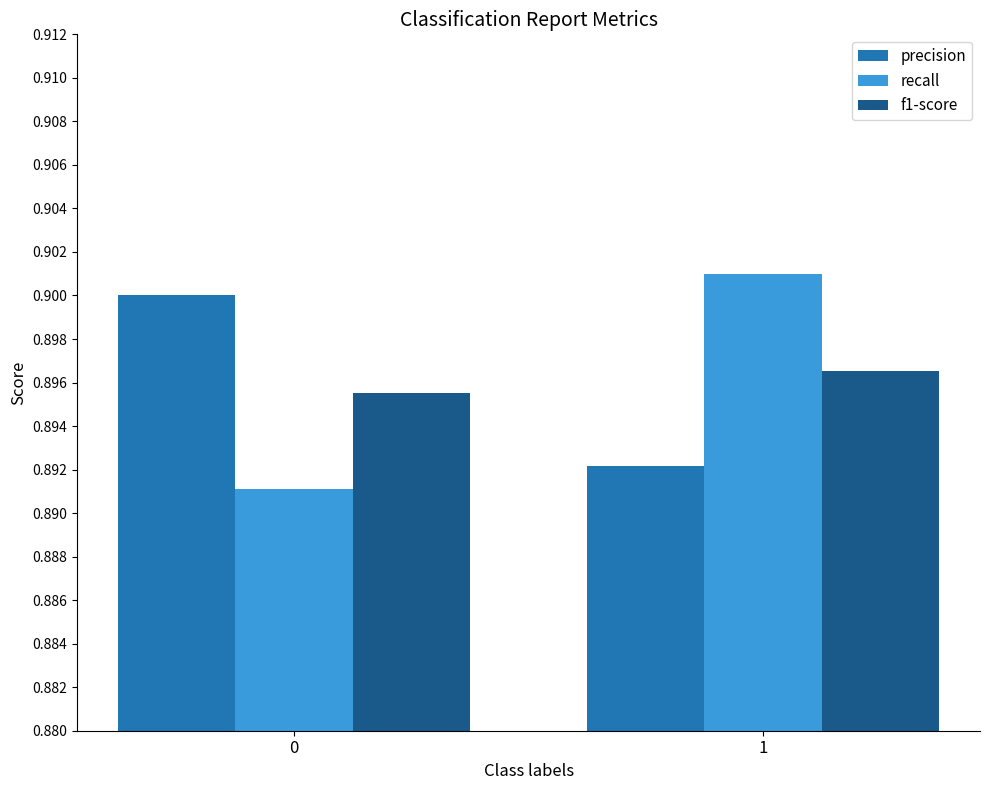

What is the sum of all f1-score values?

1.8